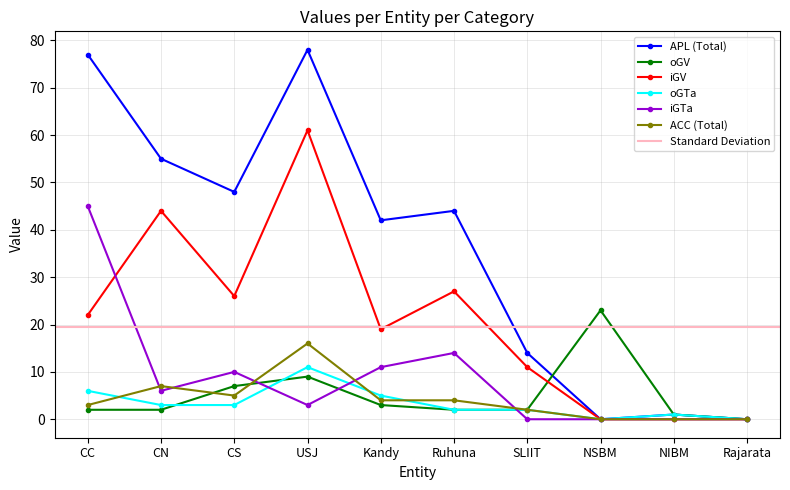

True or false: oGV has more than 1 points higher than both neighbors.

True